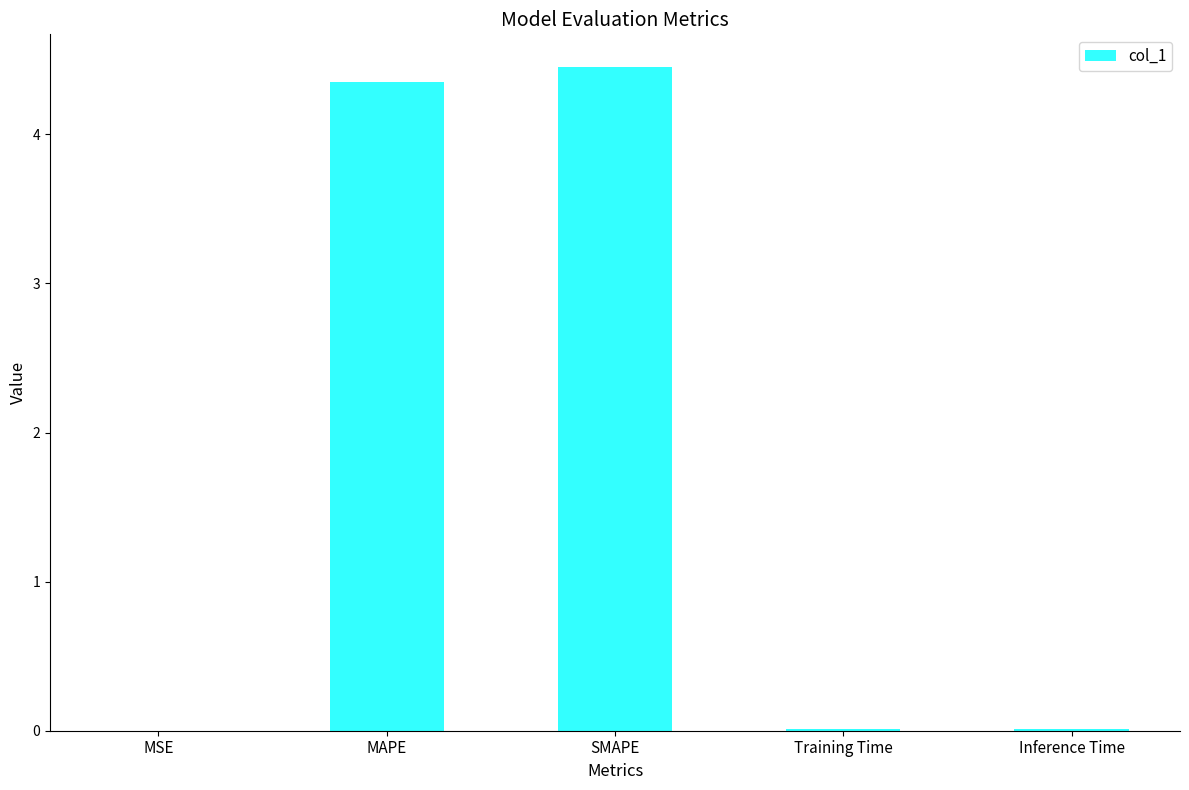

What is the sum of all values?

8.8